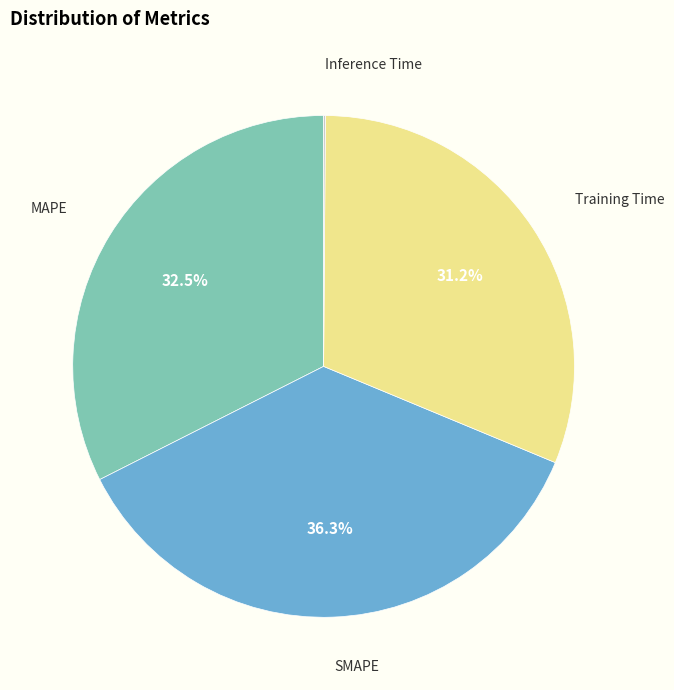

Does any single category account for the majority?

No